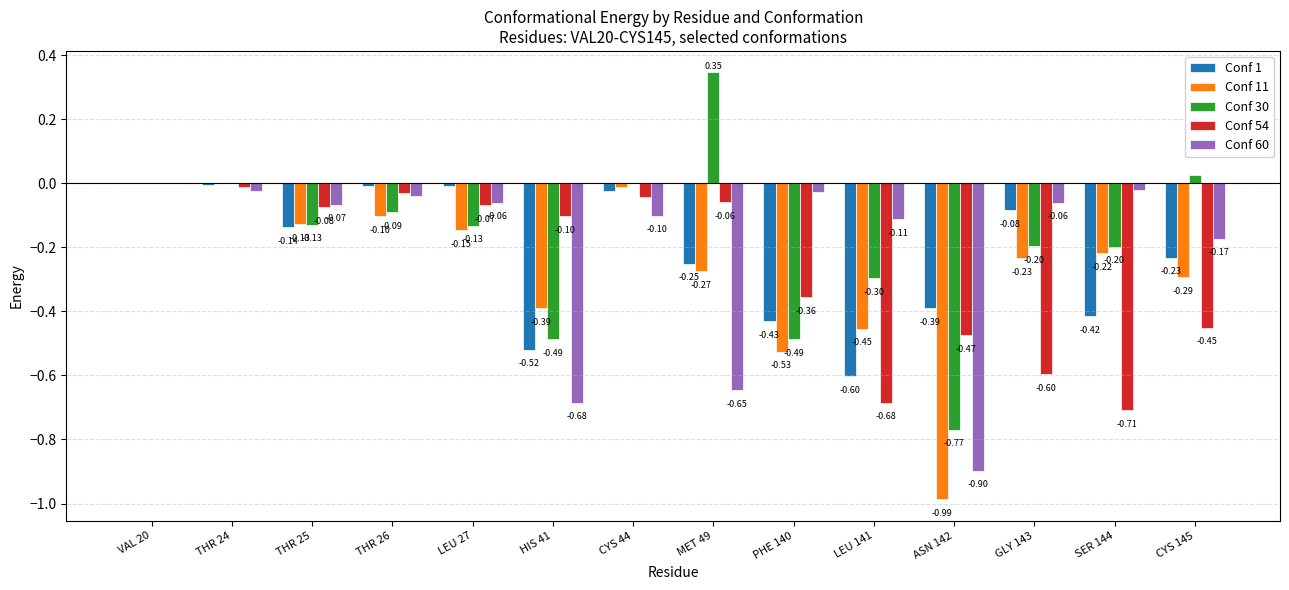

Which series has the widest spread of values?

Conf 30